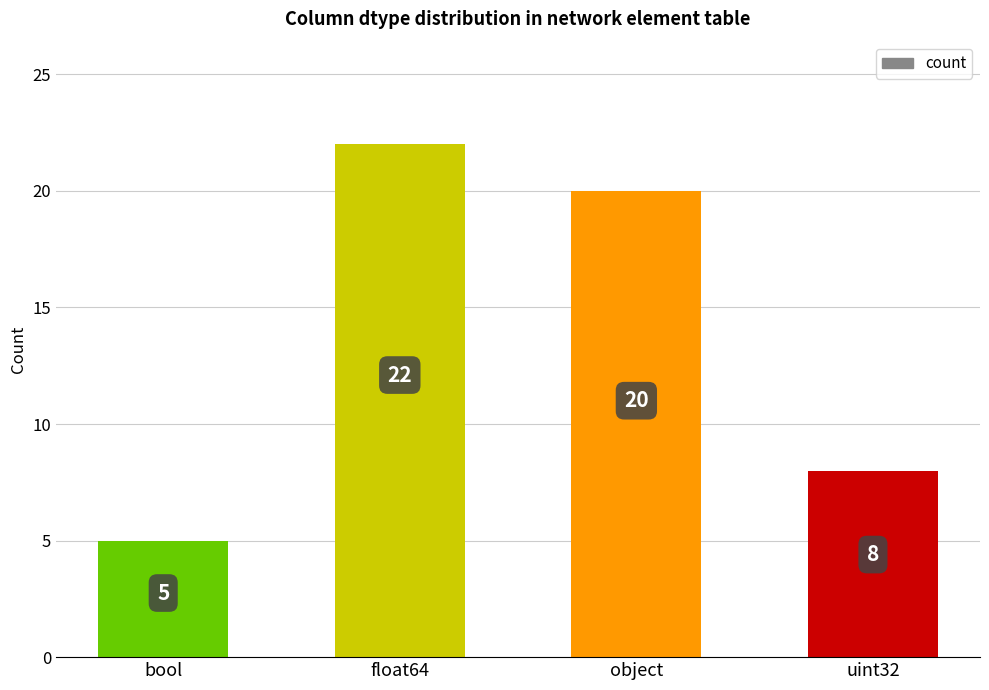

Which has a higher value, uint32 or bool?

uint32